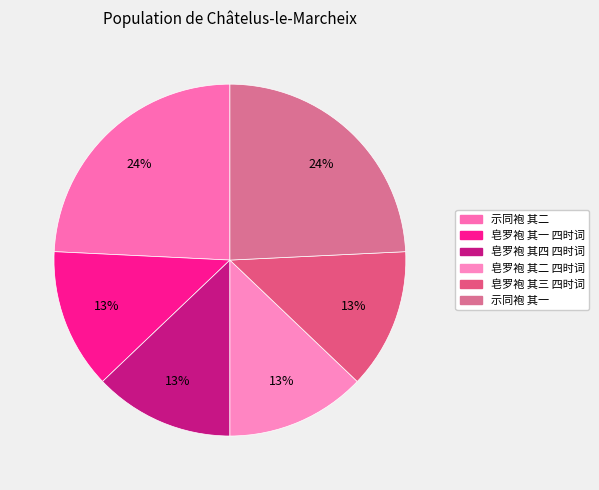

Approximately how many times larger is the value at 示同袍 其一 compared to 皂罗袍 其一 四时词?

1.9